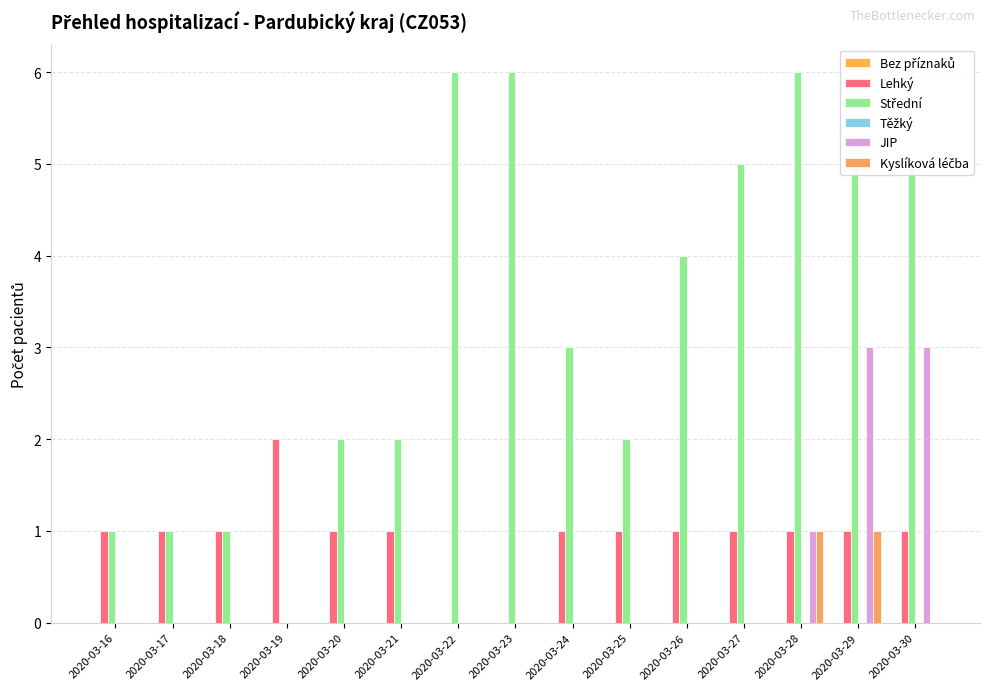

Reading left to right, what are all the values shown in this chart?

Bez příznaků: 0	0	0	0	0	0	0	0	0	0	0	0	0	0	0
Lehký: 1	1	1	2	1	1	0	0	1	1	1	1	1	1	1
Střední: 1	1	1	0	2	2	6	6	3	2	4	5	6	5	5
Těžký: 0	0	0	0	0	0	0	0	0	0	0	0	0	0	0
JIP: 0	0	0	0	0	0	0	0	0	0	0	0	1	3	3
Kyslíková léčba: 0	0	0	0	0	0	0	0	0	0	0	0	1	1	0